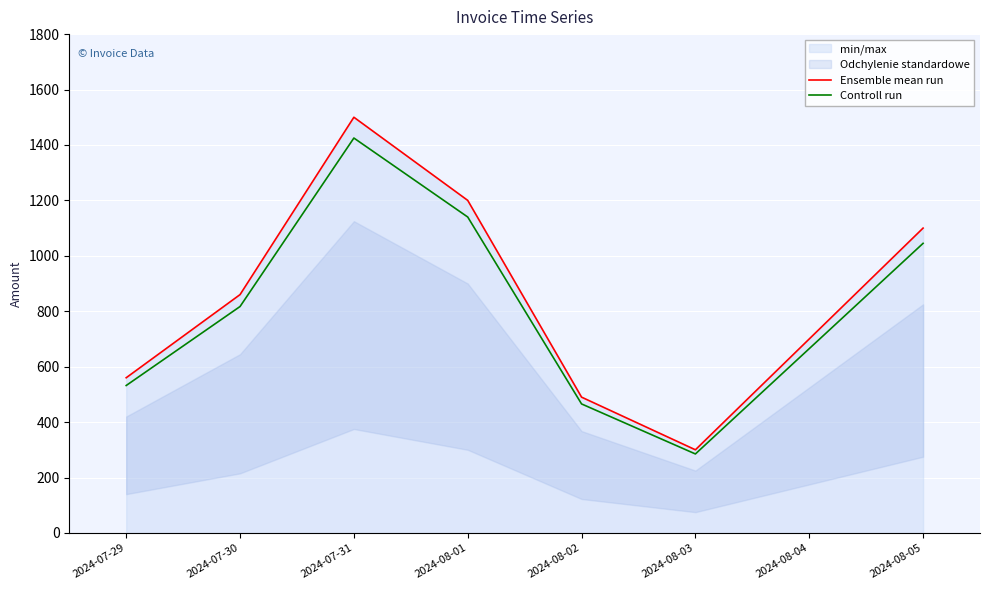

The Ensemble mean run series shows 1100.0 at 2024-08-05. True or false?

True